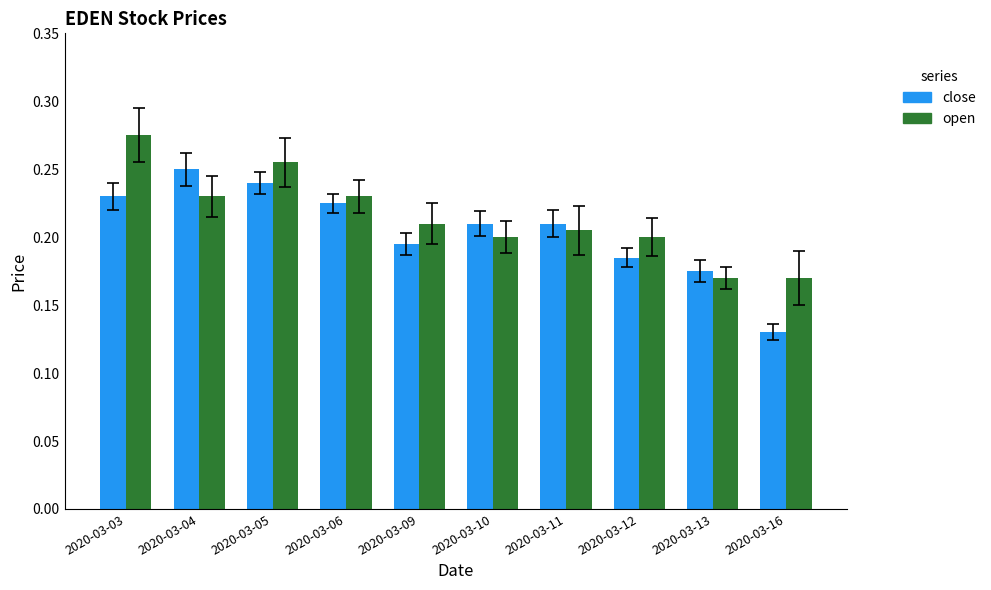

Count the close values in the range 0 to 1.

10